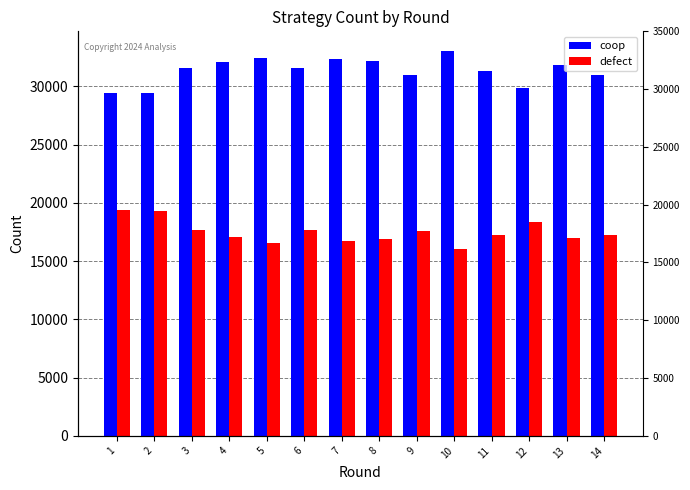

At which label is coop closest to 31244?

11